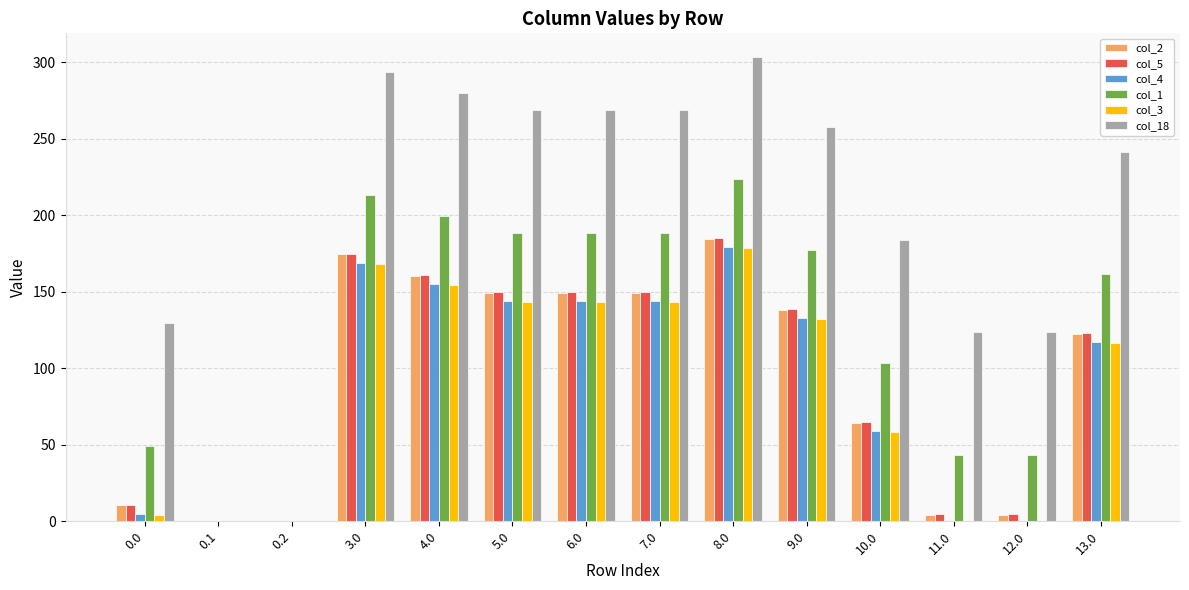

What are all the series names shown in the legend?

col_2, col_5, col_4, col_1, col_3, col_18